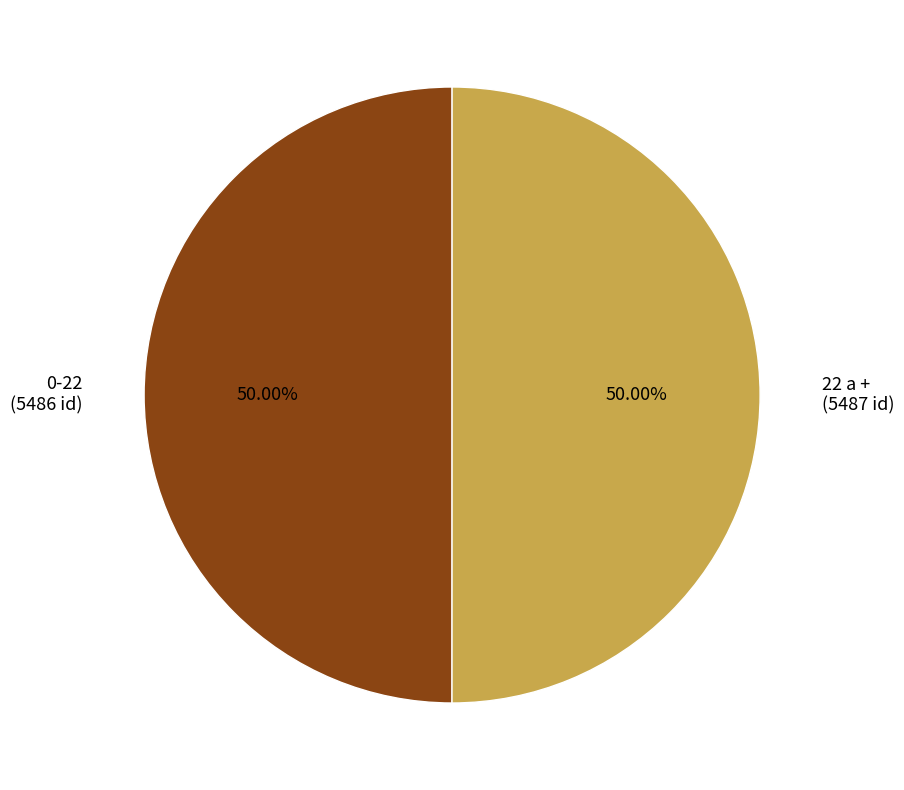

Is the sum of 0-22 and 22 a + greater than half?

Yes